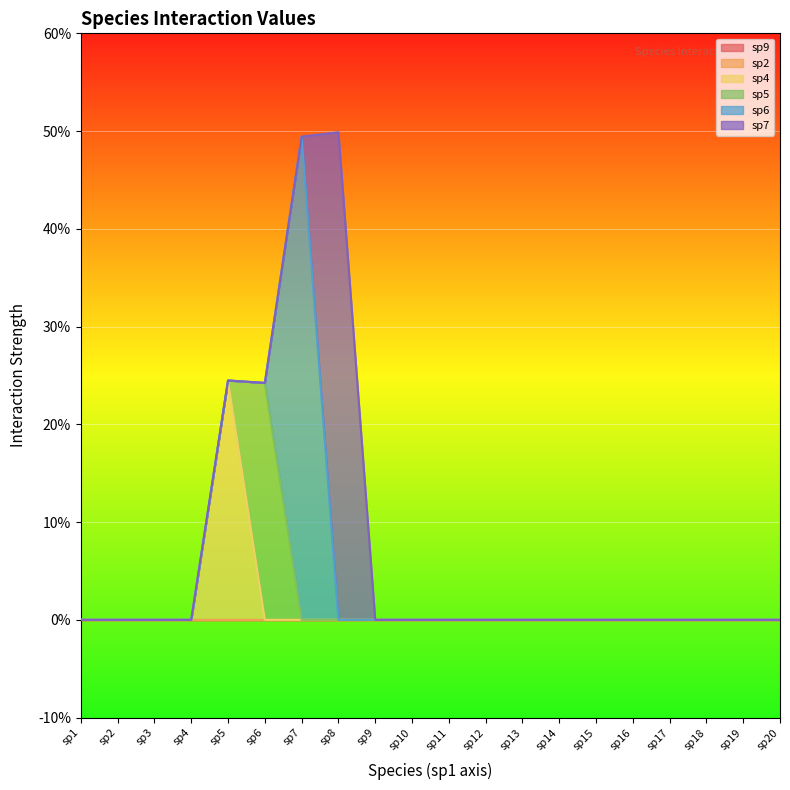

Reading left to right, what are all the values shown in this chart?

sp9: 0.0	0.0	0.0	0.0	0.0	0.0	0.0	0.0	0.0	0.0	0.0	0.0	0.0	0.0	0.0	0.0	0.0	0.0	0.0	0.0
sp2: 0.0	0.0	0.0	0.0	0.0	0.0	0.0	0.0	0.0	0.0	0.0	0.0	0.0	0.0	0.0	0.0	0.0	0.0	0.0	0.0
sp4: 0.0	0.0	0.0	0.0	0.2	0.0	0.0	0.0	0.0	0.0	0.0	0.0	0.0	0.0	0.0	0.0	0.0	0.0	0.0	0.0
sp5: 0.0	0.0	0.0	0.0	0.0	0.2	0.0	0.0	0.0	0.0	0.0	0.0	0.0	0.0	0.0	0.0	0.0	0.0	0.0	0.0
sp6: 0.0	0.0	0.0	0.0	0.0	0.0	0.5	0.0	0.0	0.0	0.0	0.0	0.0	0.0	0.0	0.0	0.0	0.0	0.0	0.0
sp7: 0.0	0.0	0.0	0.0	0.0	0.0	0.0	0.5	0.0	0.0	0.0	0.0	0.0	0.0	0.0	0.0	0.0	0.0	0.0	0.0